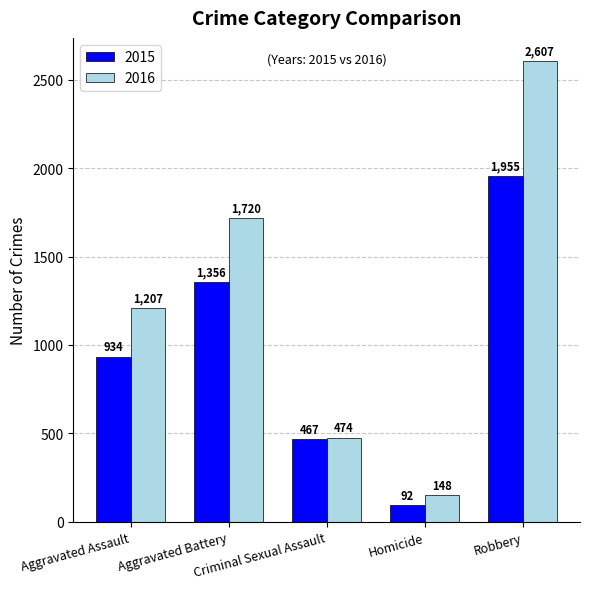

Reading left to right, list all the values displayed in this chart.

2015: 934	1356	467	92	1955
2016: 1207	1720	474	148	2607